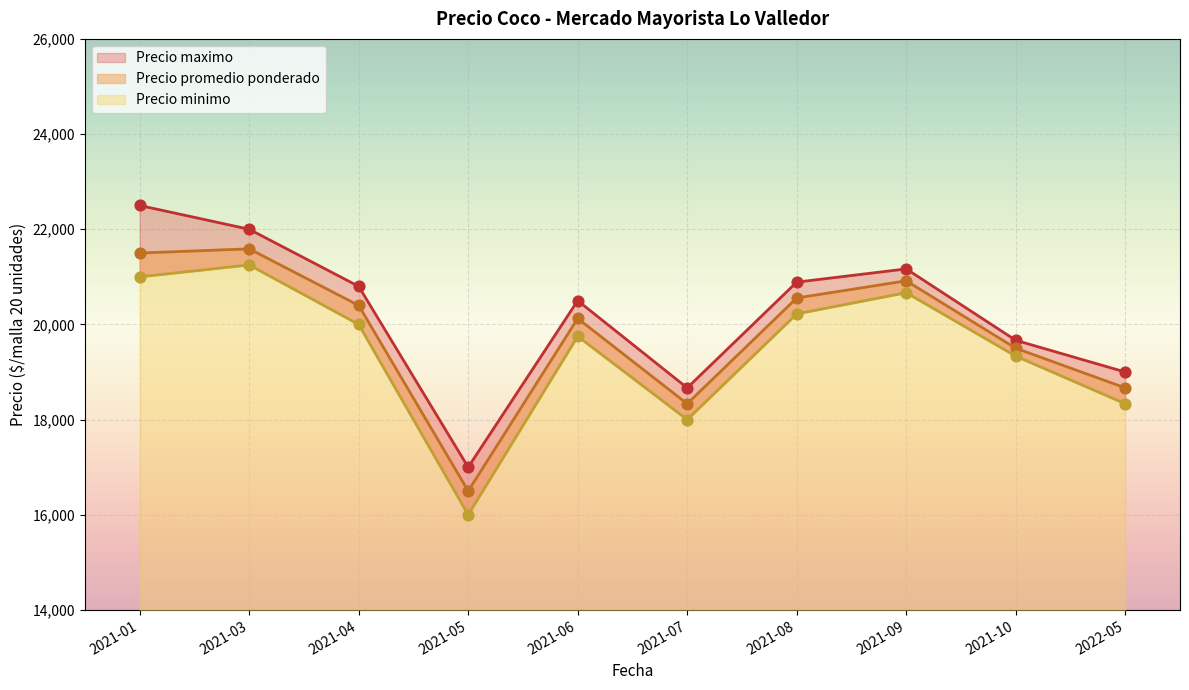

Which series contains the highest Y value?

Precio maximo